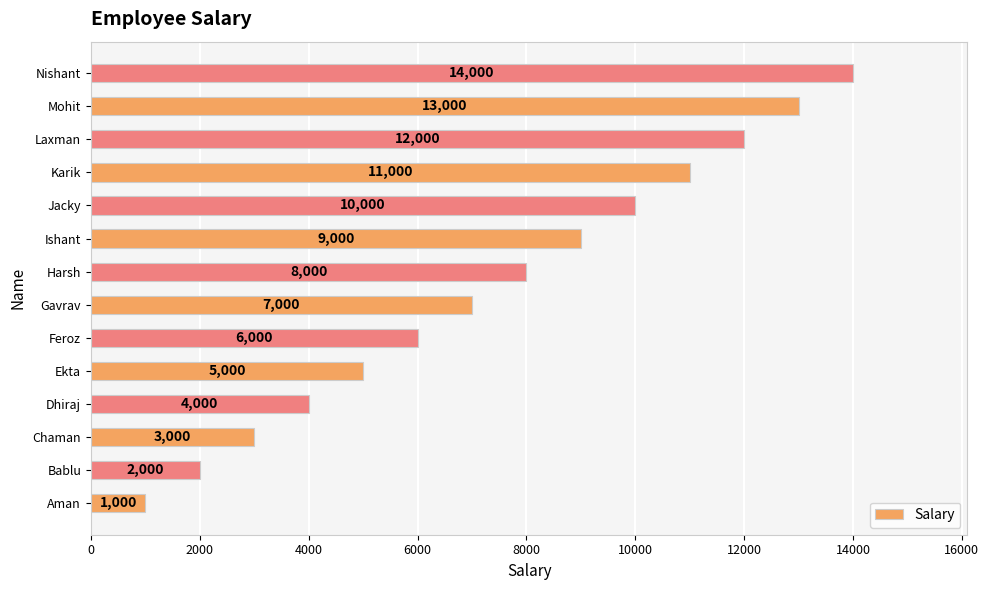

What is the difference between the maximum and minimum values?

13000